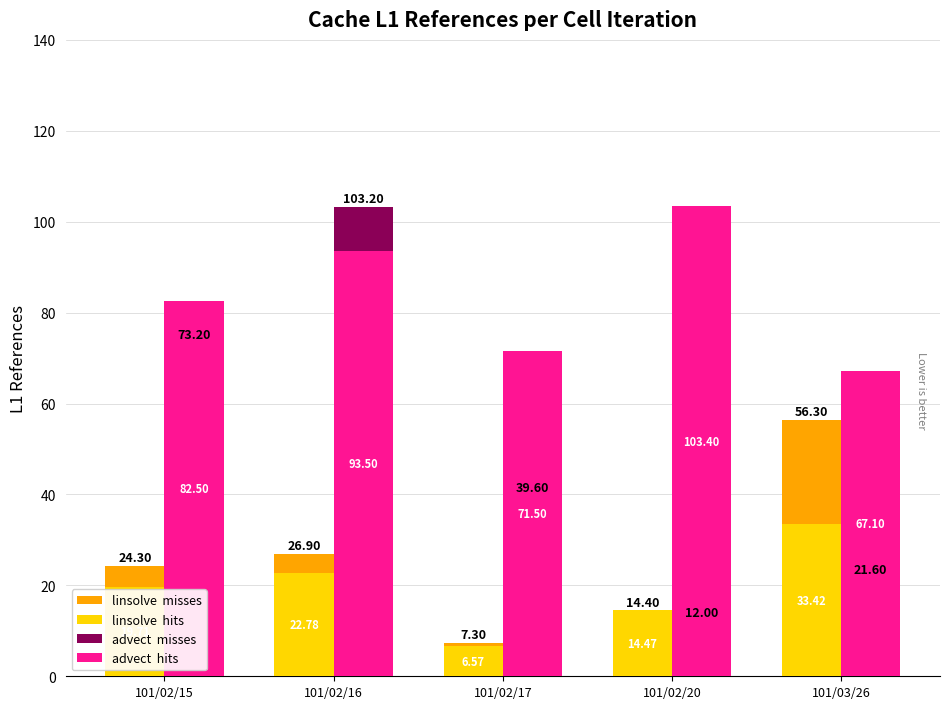

What is the label of the 1st bar from the left?

101/02/15